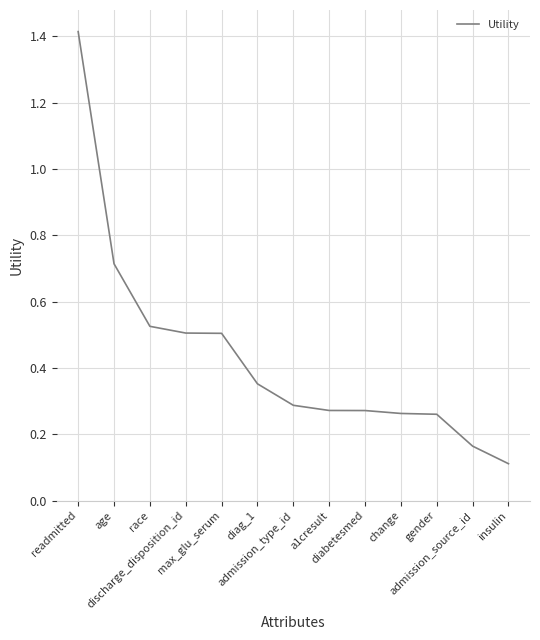

What is the difference between the maximum and minimum values?

1.3